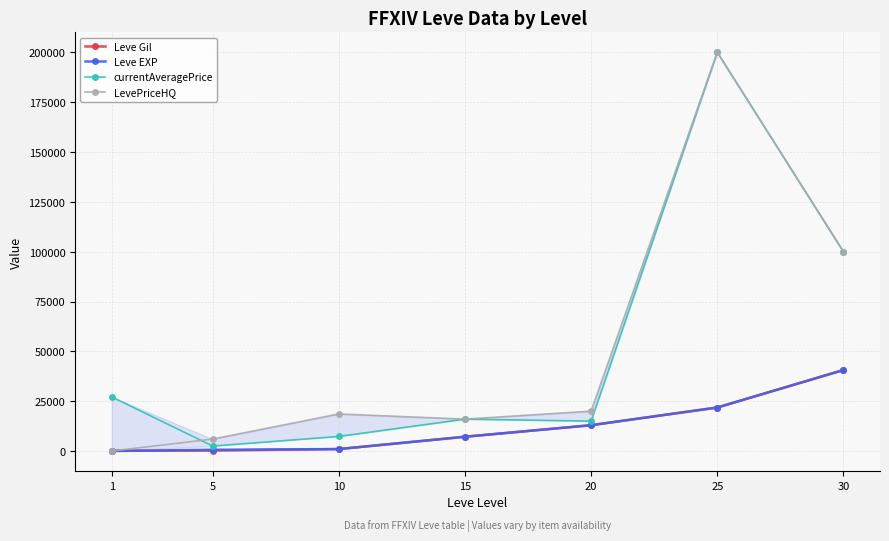

At 25, list the series in order from smallest to largest.

Leve Gil, Leve EXP, currentAveragePrice, LevePriceHQ